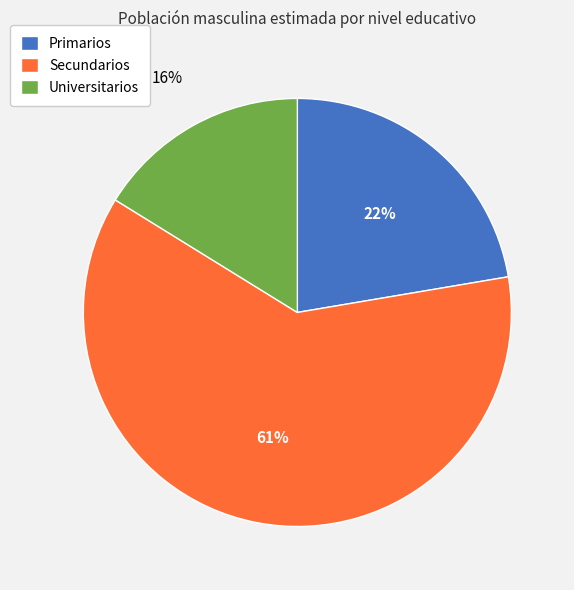

Which slice is the largest?

Secundarios